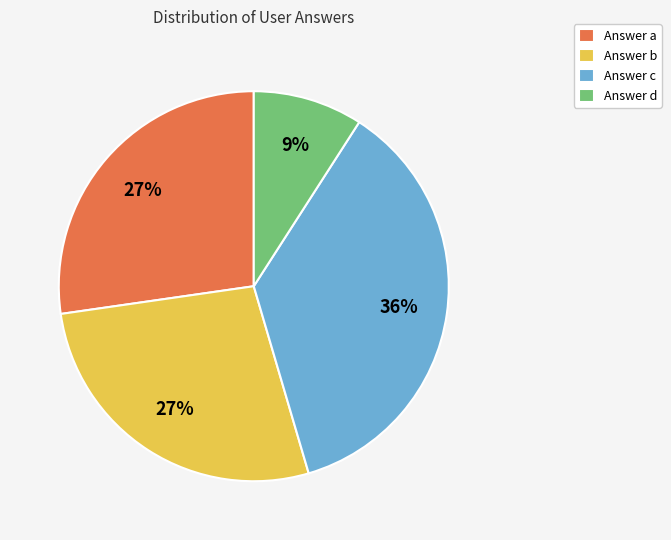

Does any single category account for the majority?

No